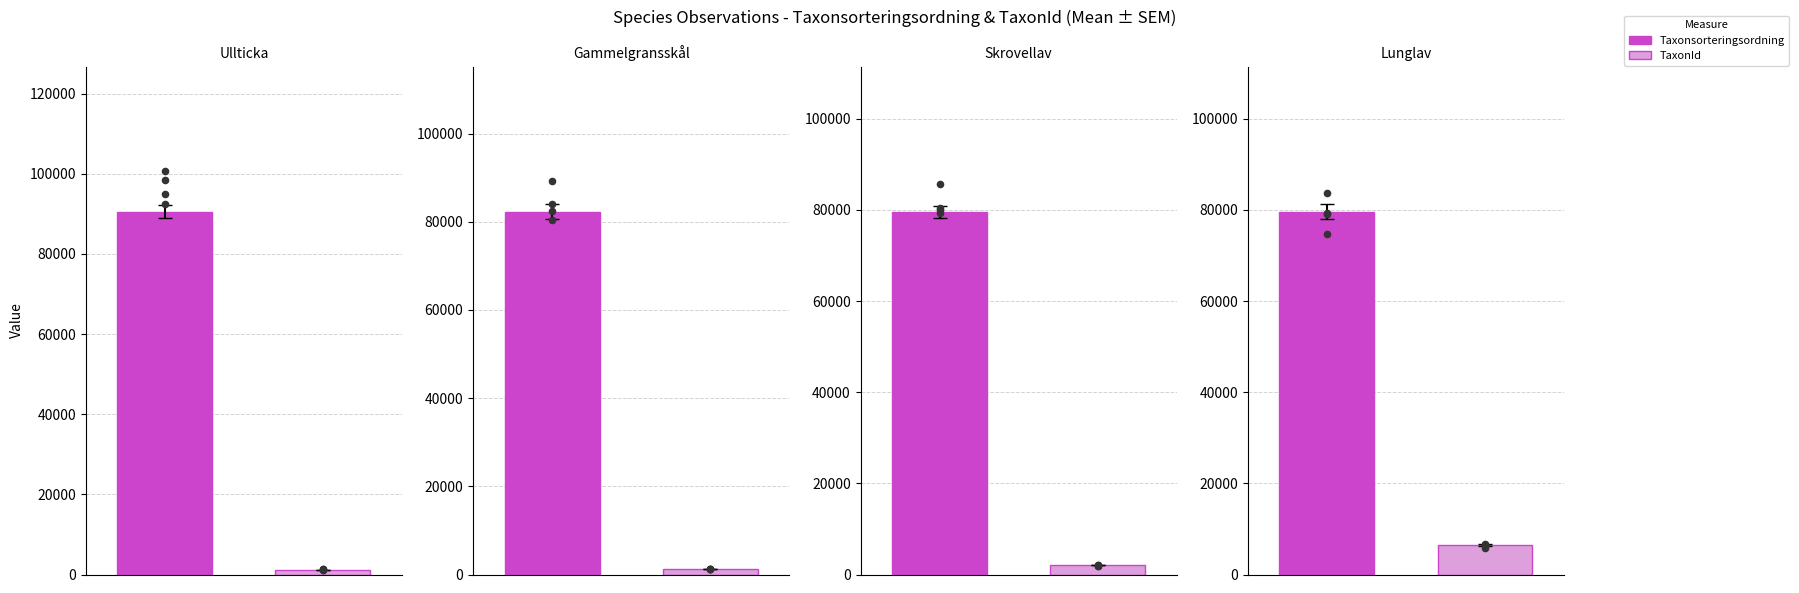

Is the value of Taxonsorteringsordning at 119404977 greater than the value of TaxonId at 119404986?

Yes